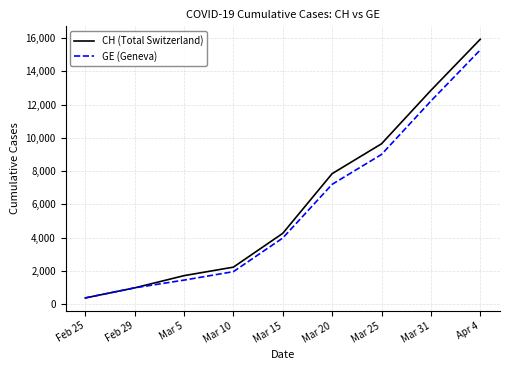

The value of GE (Geneva) at Mar 10 is 1955. True or false?

True